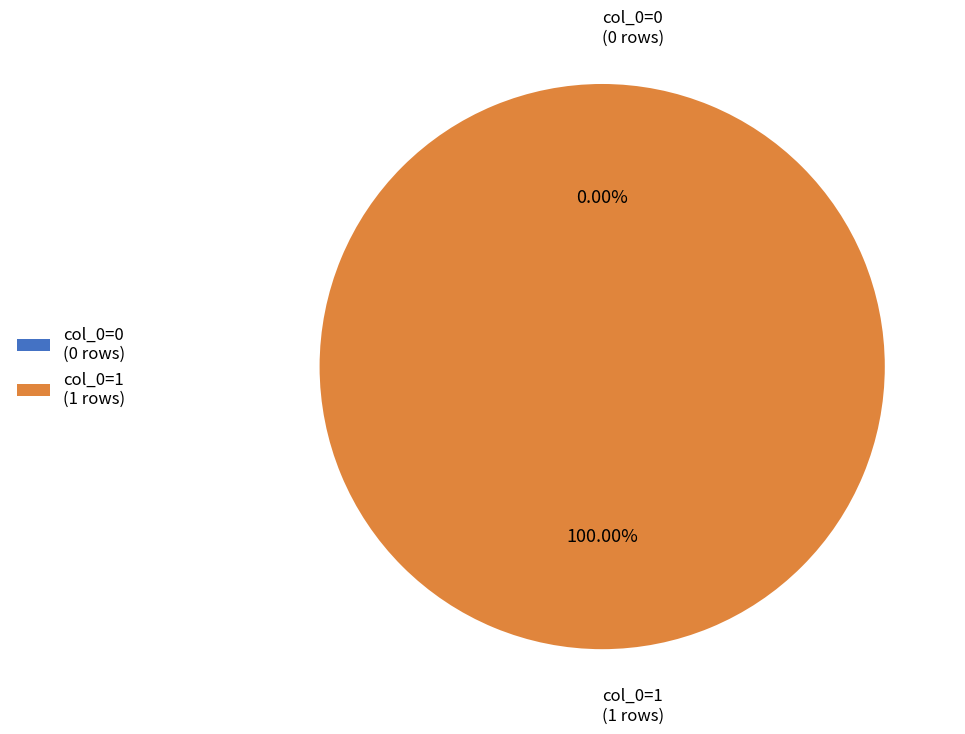

To the nearest percent, what is the combined percentage of Row 0 (col_0=0) and Row 1 (col_0=1)?

100%